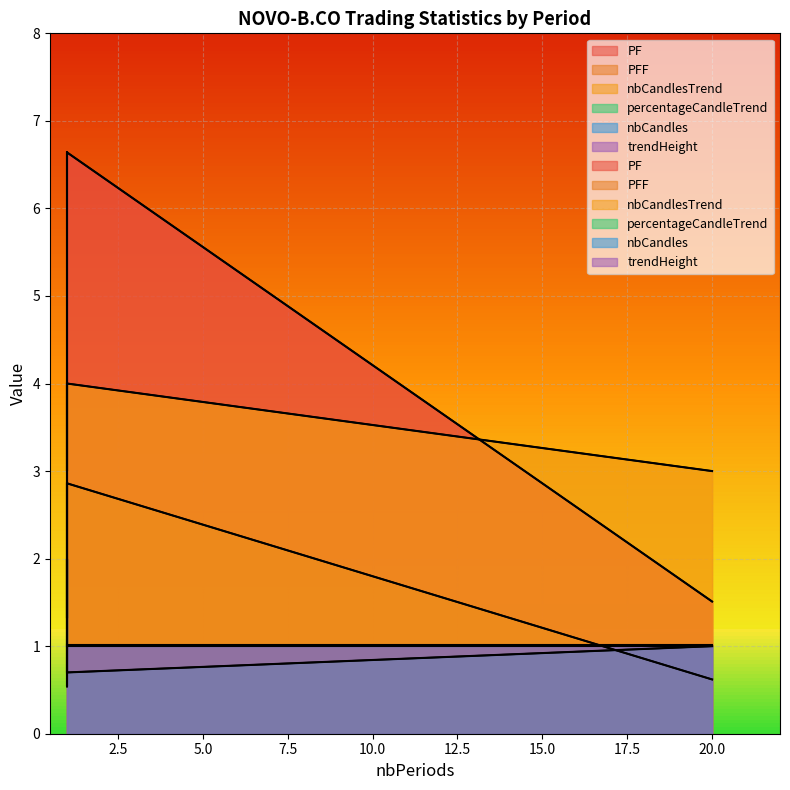

Reading left to right, what are all the values shown in this chart?

PF: 1=6.6	1=1.3	1=6.6	20=1.5
PFF: 1=2.9	1=0.5	1=2.9	20=0.6
nbCandlesTrend: 1=4.0	1=3.0	1=4.0	20=3.0
percentageCandleTrend: 1=0.7	1=1.0	1=0.7	20=1.0
nbCandles: 1=1.0	1=2.0	1=1.0	20=1.0